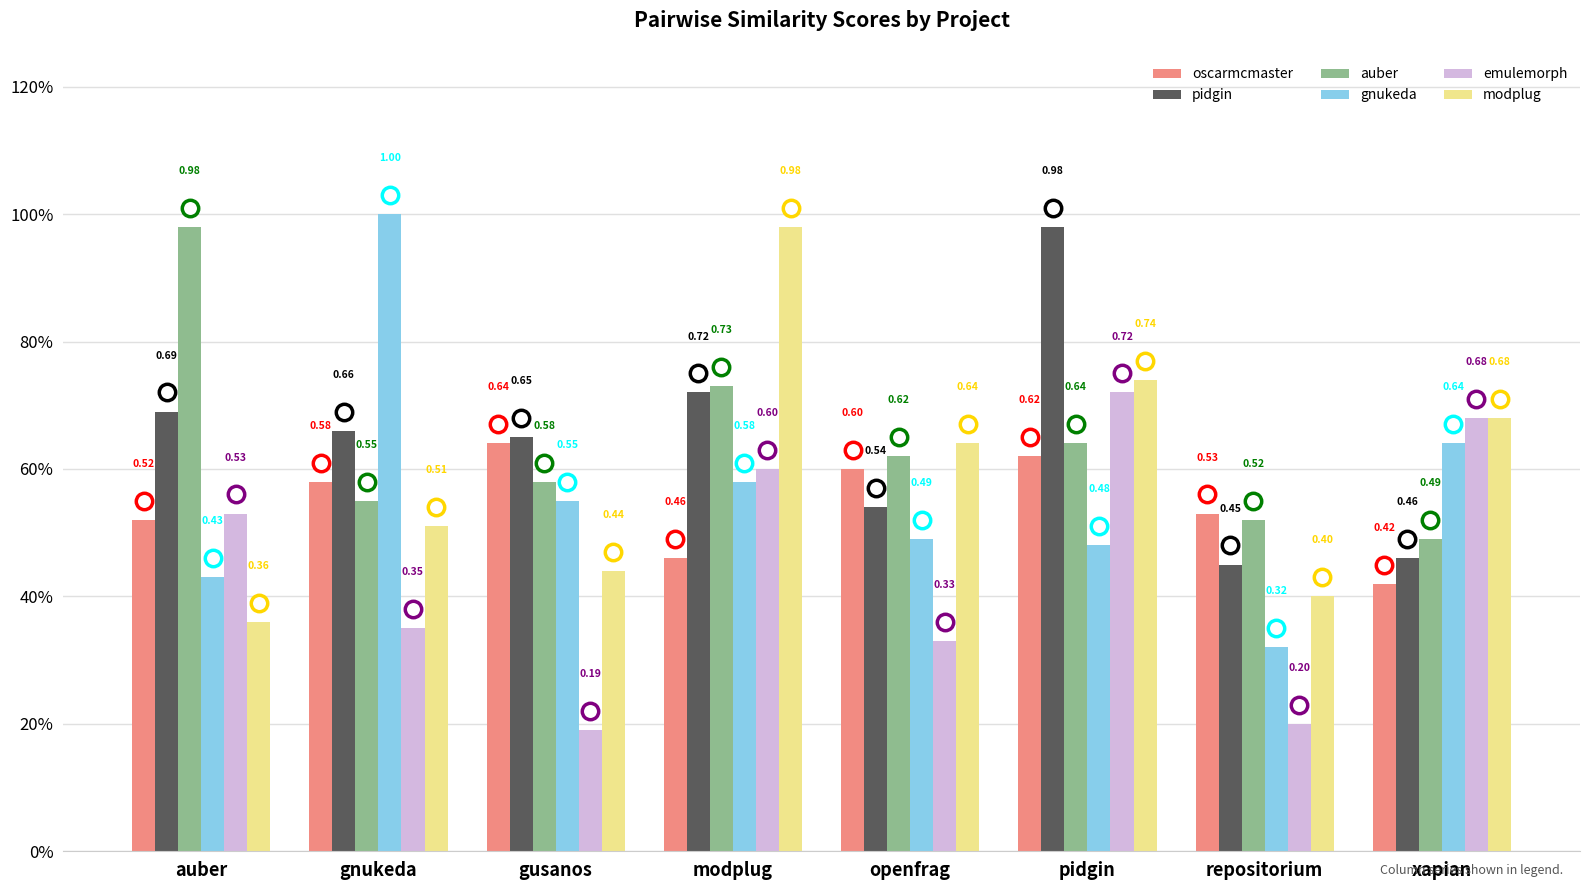

At which category is the sum across all series the highest?

pidgin